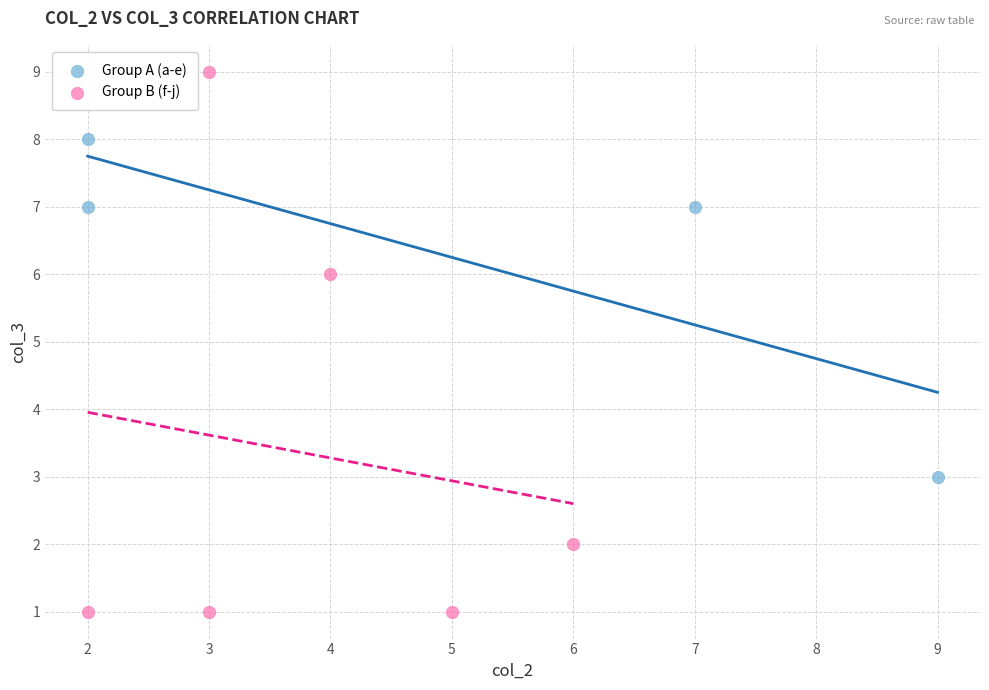

What are all the series names shown in the legend?

Group A (a-e), Group B (f-j)